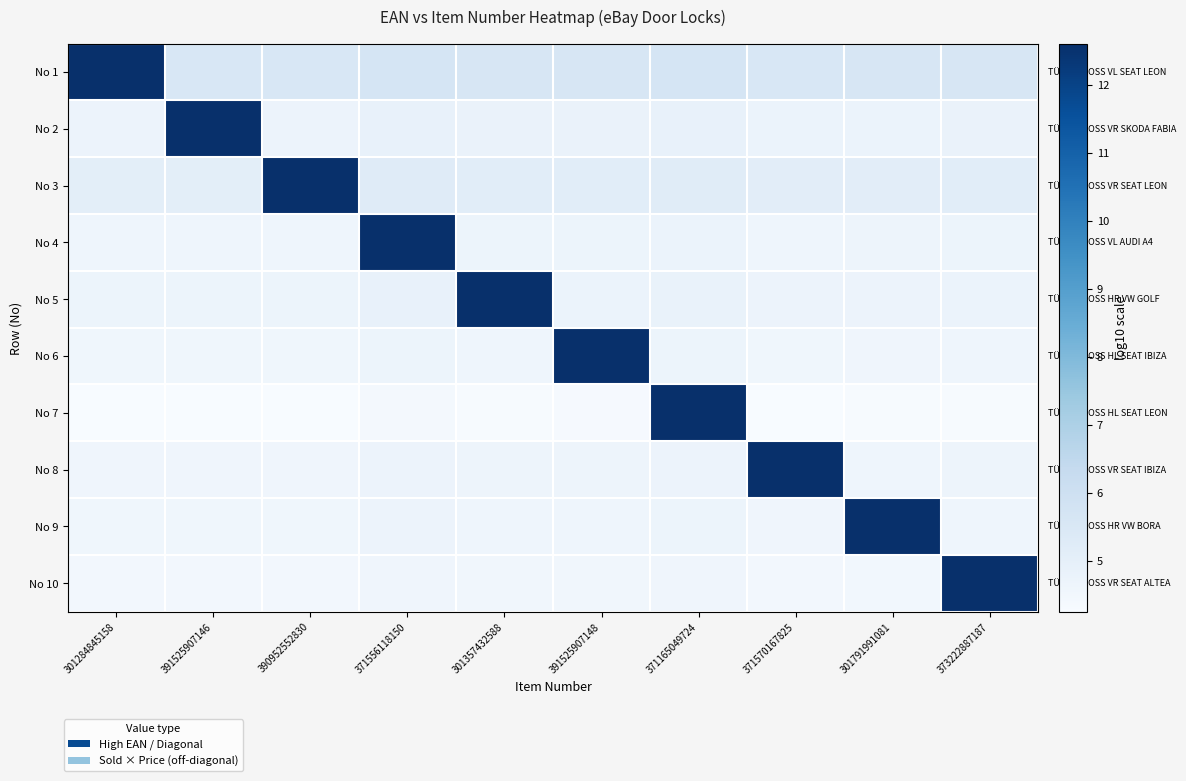

Between 301357432588 and 301284845158, which is larger?

301284845158